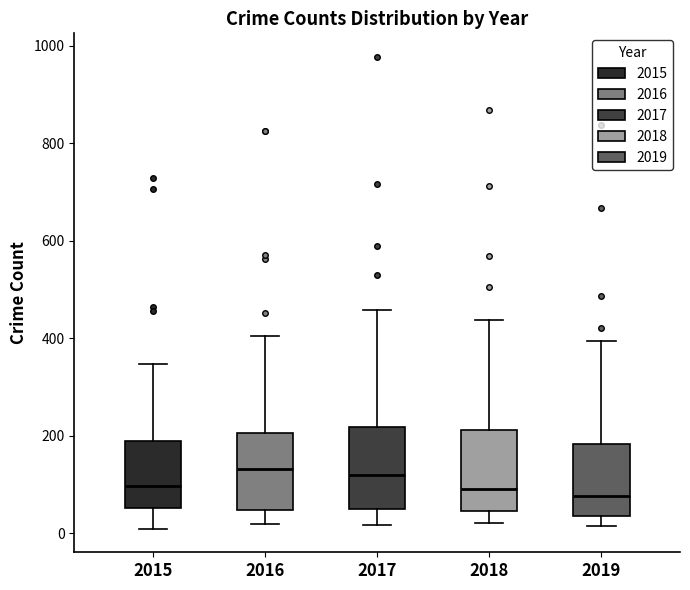

Reading left to right, read every box against the y-axis: the position of its median line, the range the box covers, and the ends of its whiskers. The values are not printed on the chart, so give them approximately, as read against the axis.

2015: median 100, box 60 to 180, whiskers 0 to 340
2016: median 140, box 40 to 200, whiskers 20 to 400
2017: median 120, box 40 to 220, whiskers 20 to 460
2018: median 100, box 40 to 220, whiskers 20 to 440
2019: median 80, box 40 to 180, whiskers 20 to 400